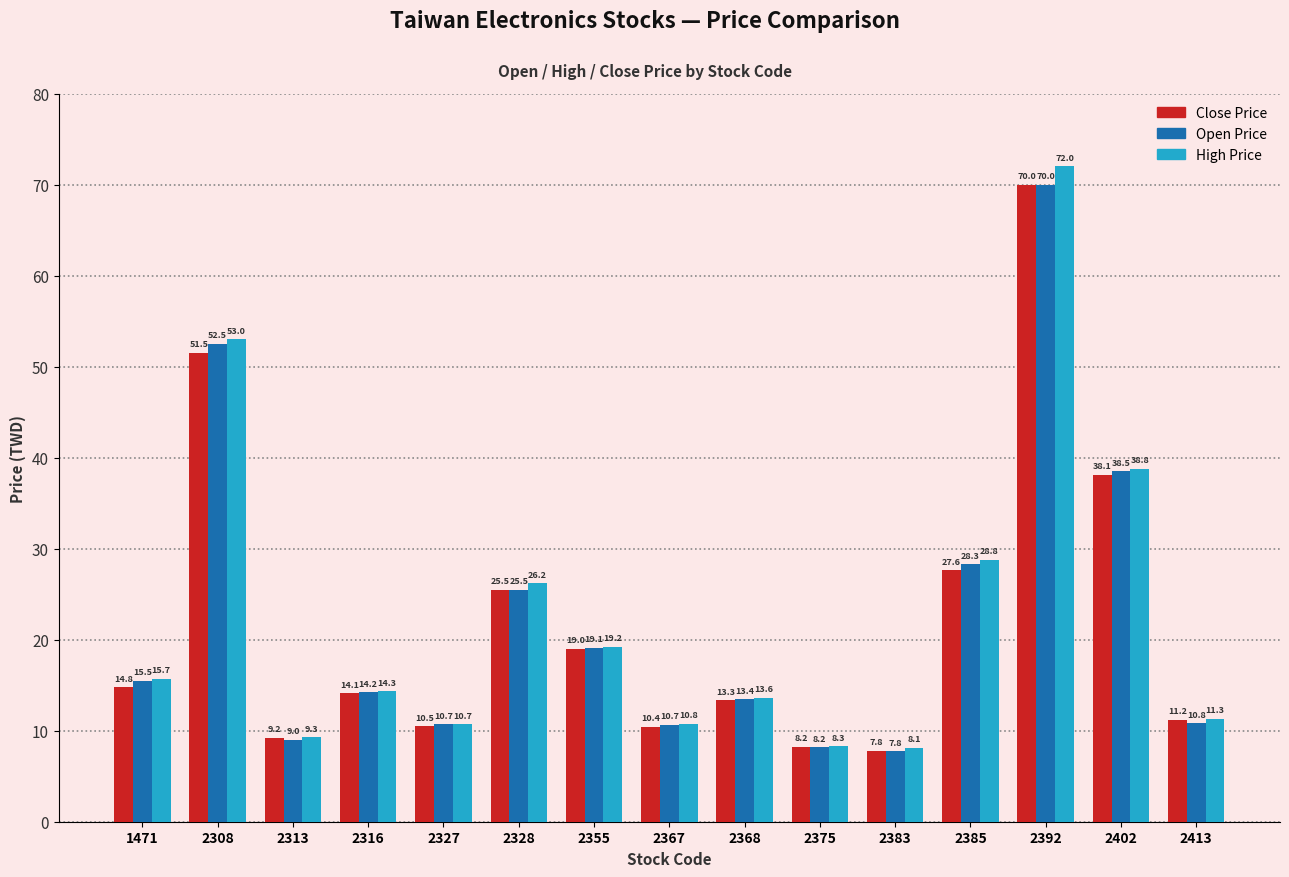

Rank the series by their average value, from lowest to highest.

Close Price, Open Price, High Price